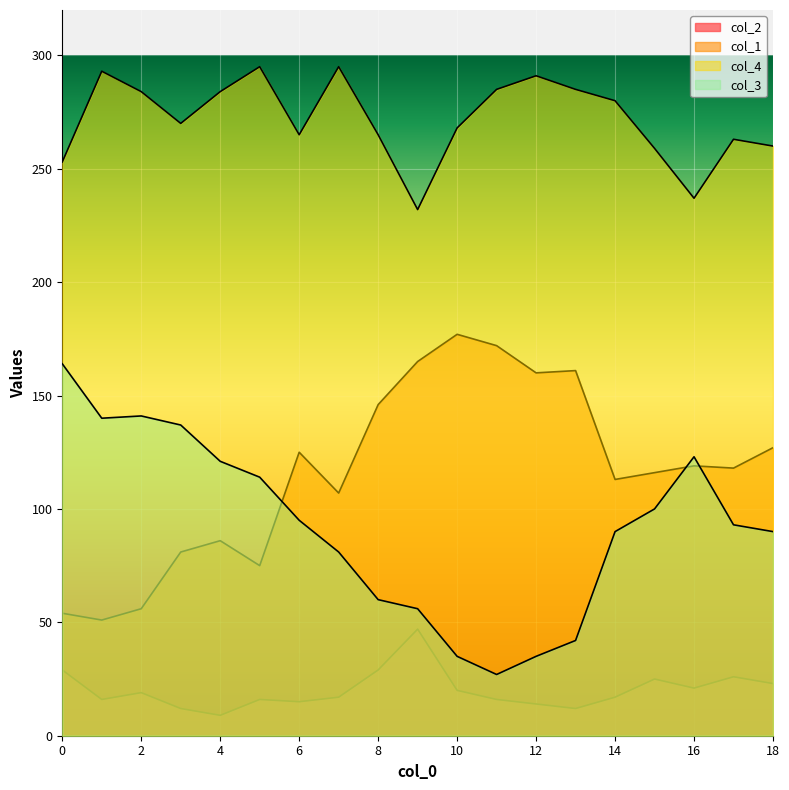

What is the smallest value displayed?

9